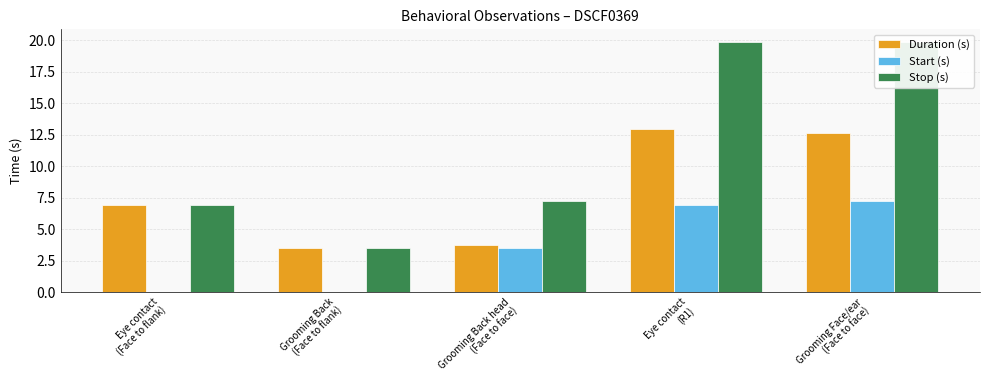

List the labels in order of Stop (s) value, largest first.

Eye contact
(R1), Grooming Face/ear
(Face to face), Grooming Back head
(Face to face), Eye contact
(Face to flank), Grooming Back
(Face to flank)